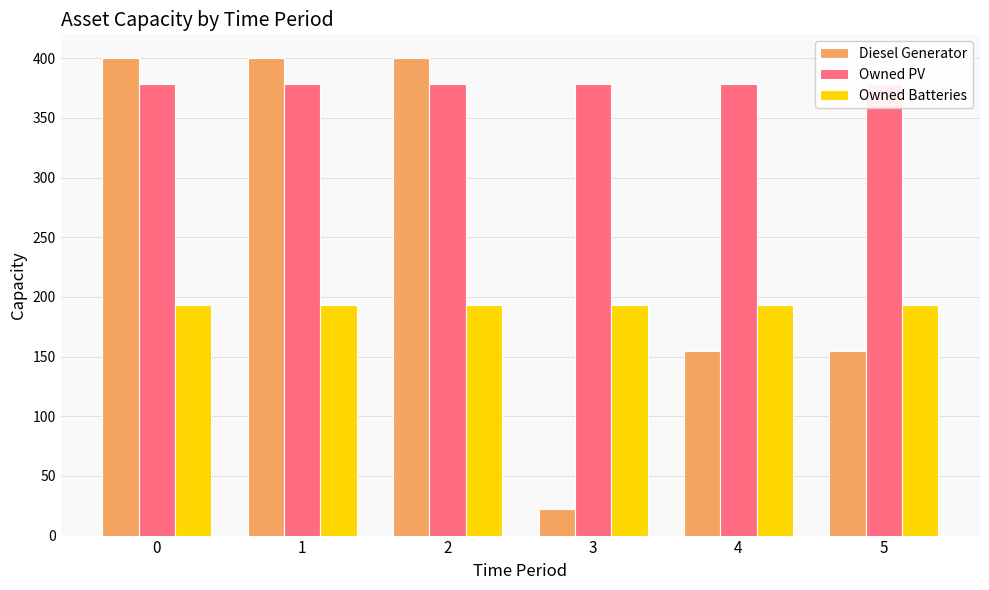

The value of Owned Batteries at 5 is 193. True or false?

True